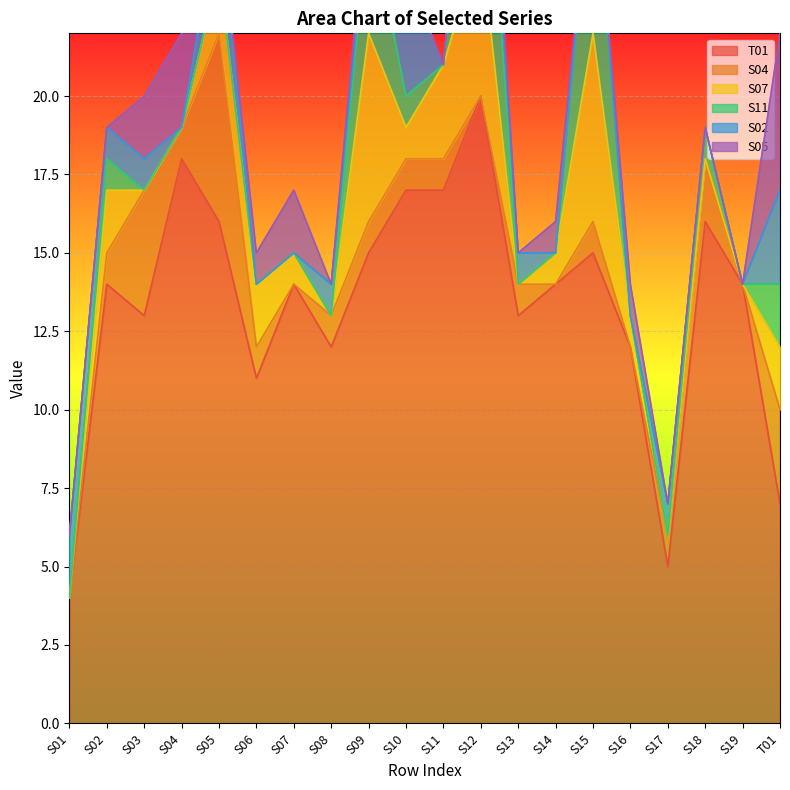

What are all the series names shown in the legend?

T01, S04, S07, S11, S02, S05